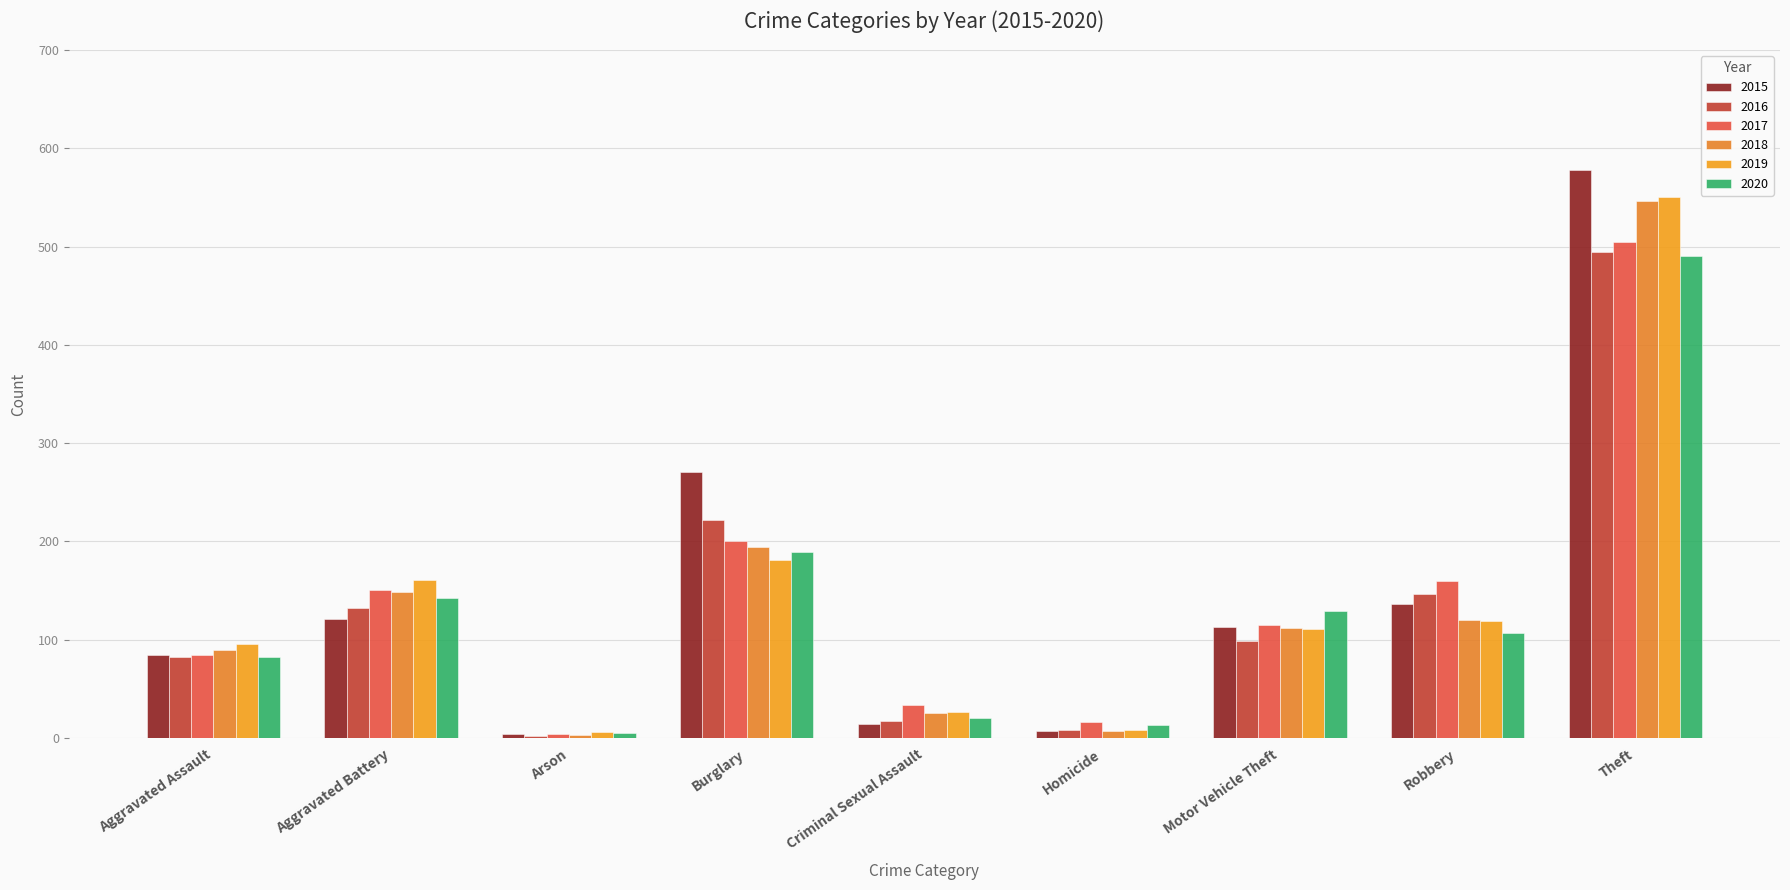

Which series has the largest total across all categories?

2015